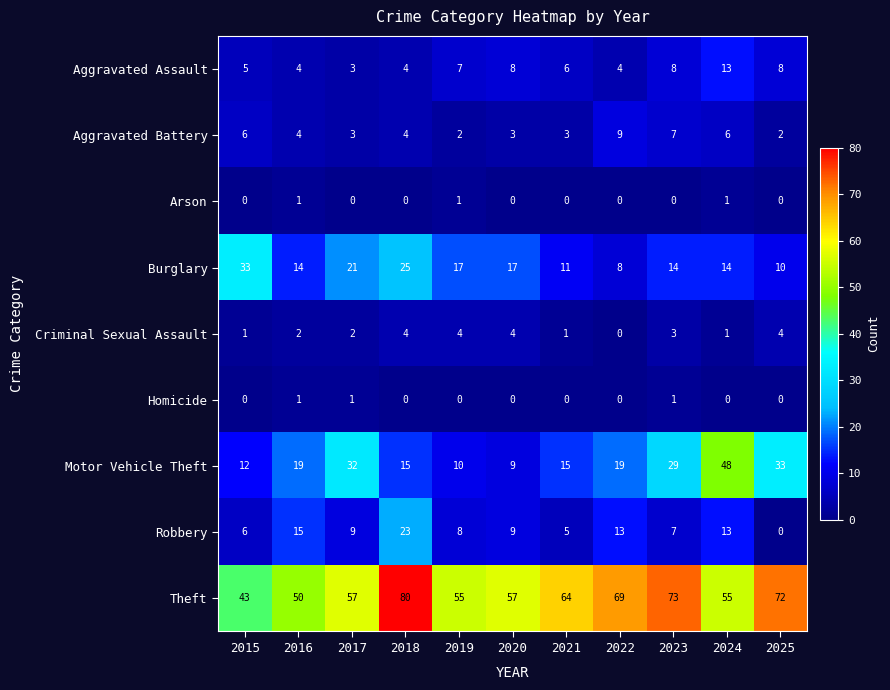

Read the Robbery value at 2018, to the nearest 10.

20